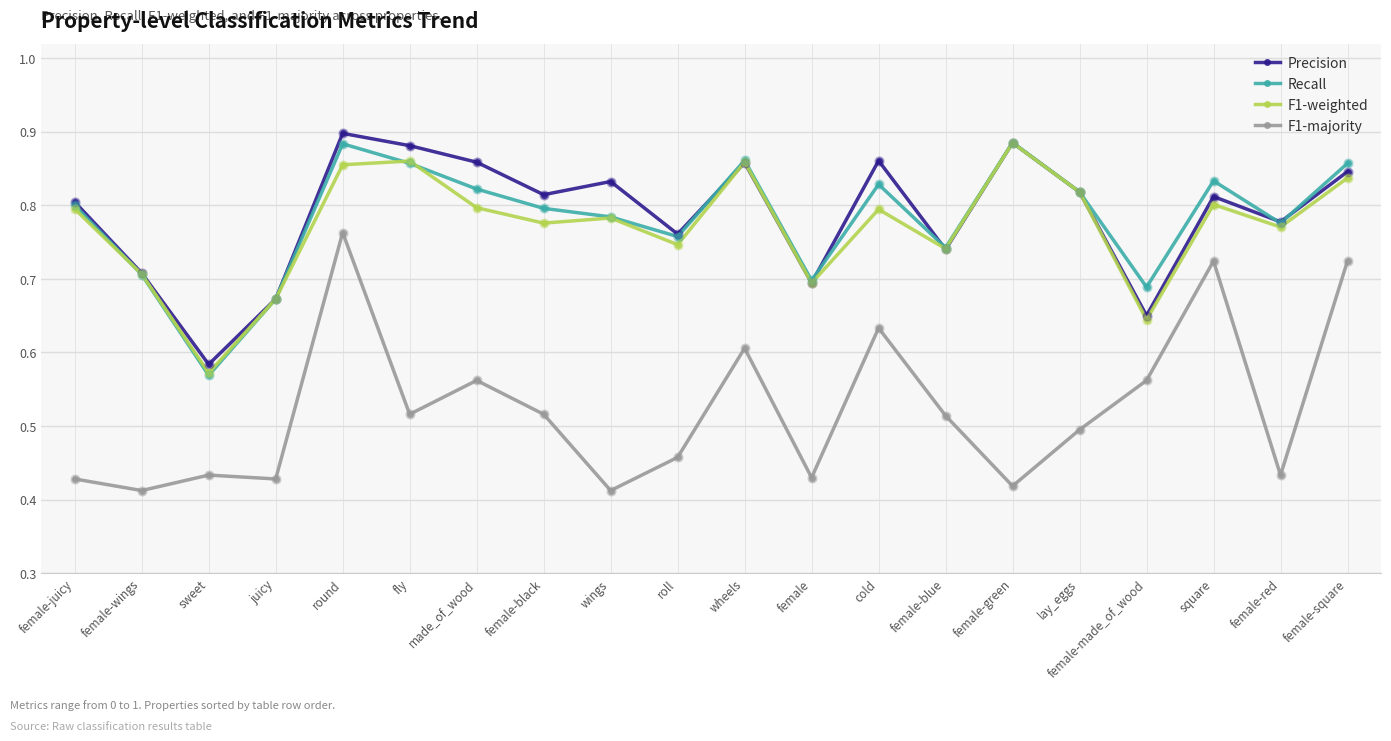

What position from the right is female-wings?

19